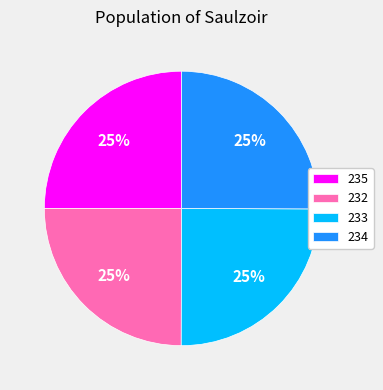

How many segments does this pie chart have?

4